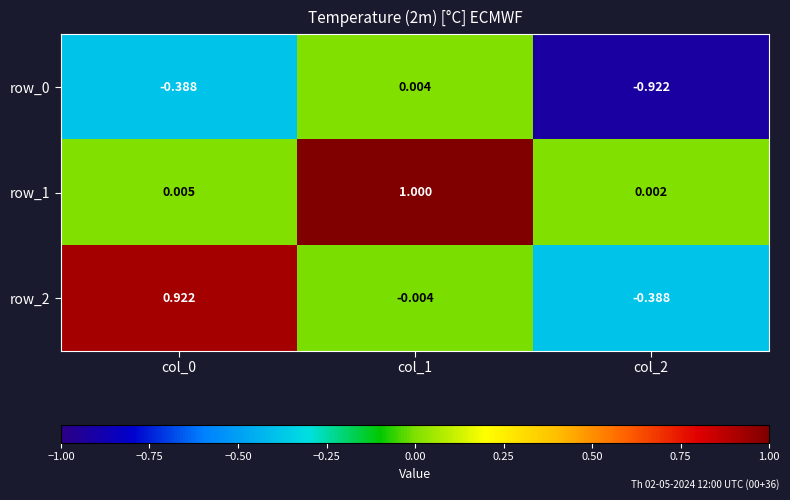

Is the value of row_0 at col_1 greater than the value of row_1 at col_2?

Yes